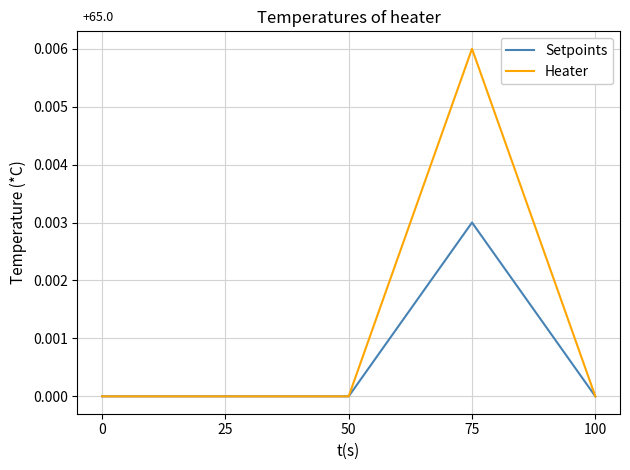

Is the value of Setpoints at 75 greater than the value of Heater at 75?

No